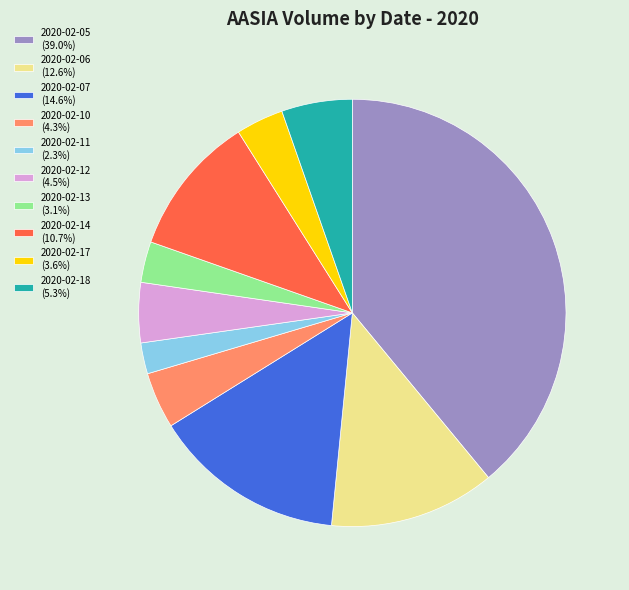

Is it true that 2020-02-10 is 4% of the pie?

True